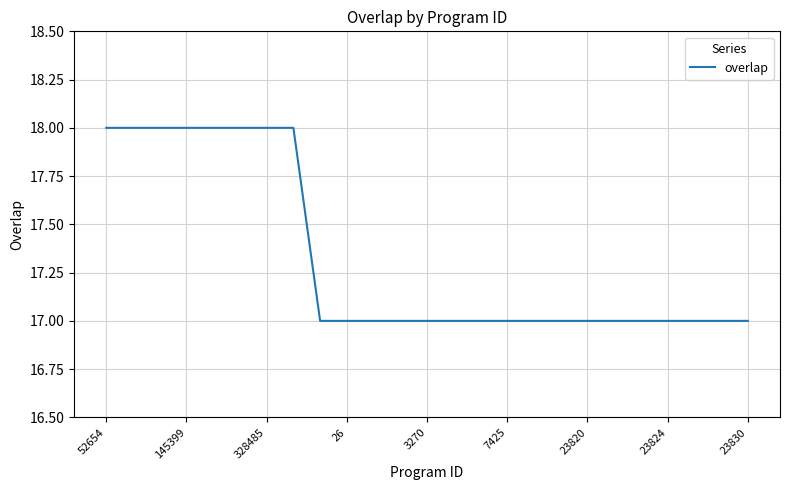

What is the maximum value shown in the chart?

18